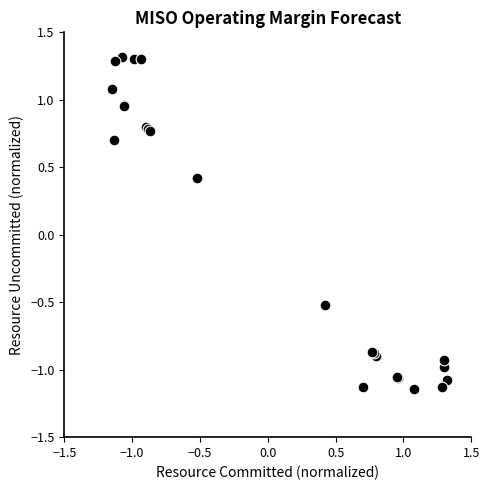

What Y value in the scatter plot is closest to 0?

0.4